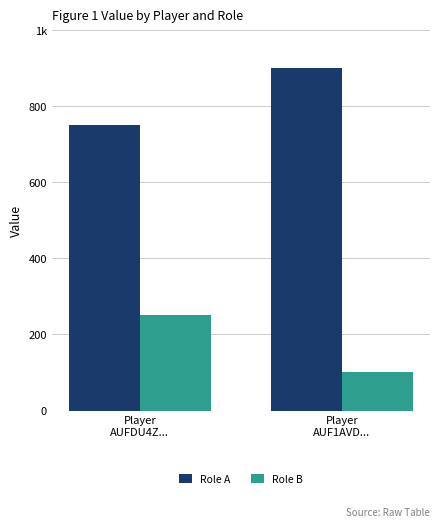

What is the label of the 1st bar from the right?

Player
AUF1AVD...